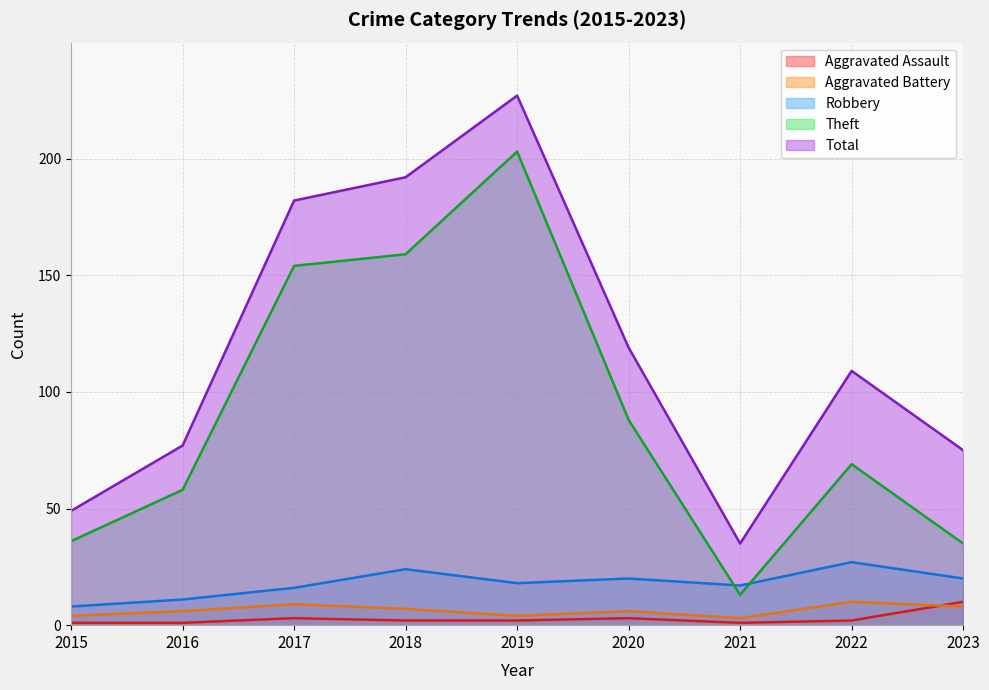

How many lines are shown in the chart?

5